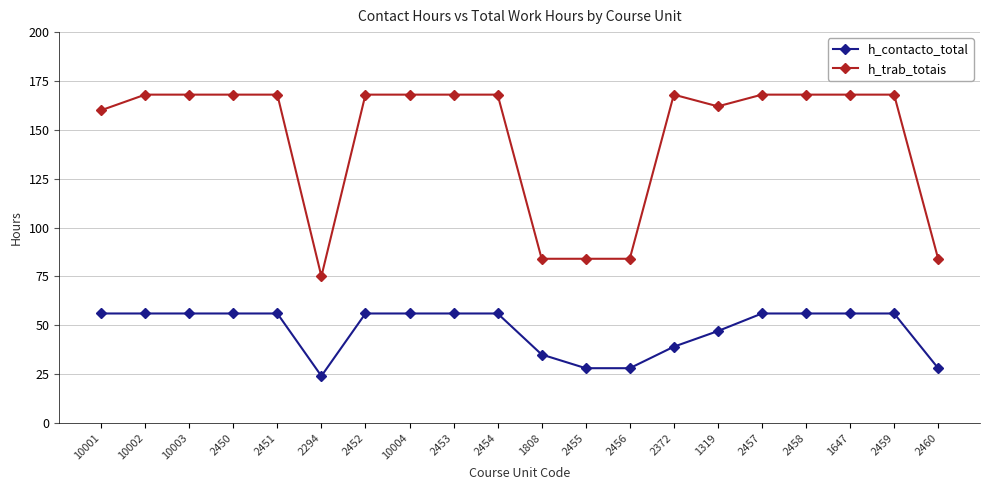

What is the spread (max minus min) of values at 2457?

112